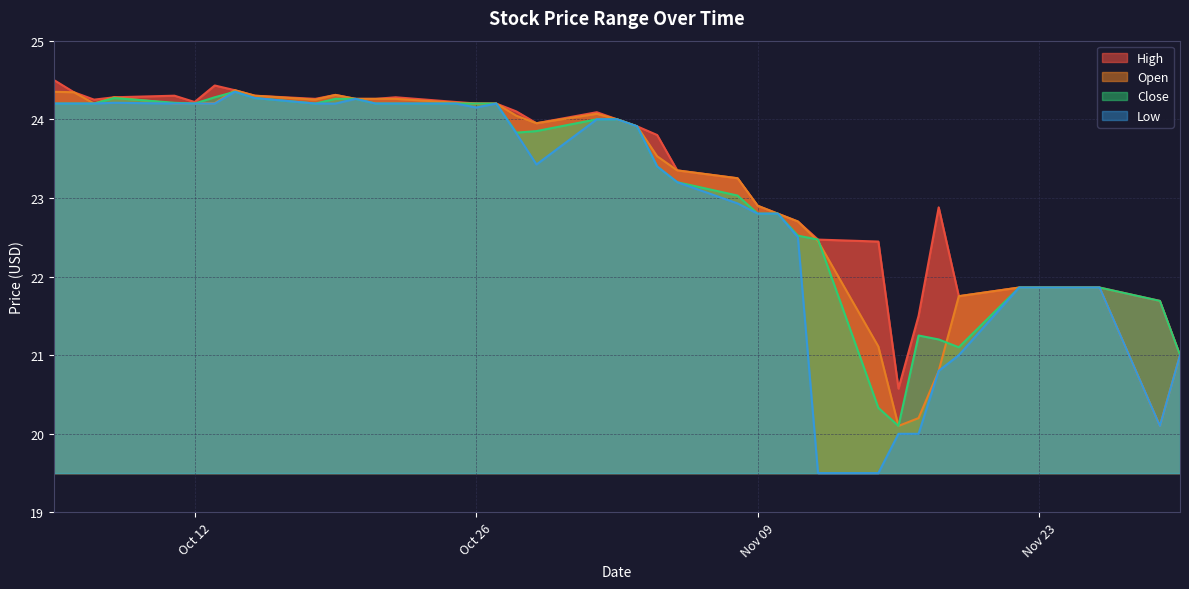

What position from the right is 2021-11-18?

8